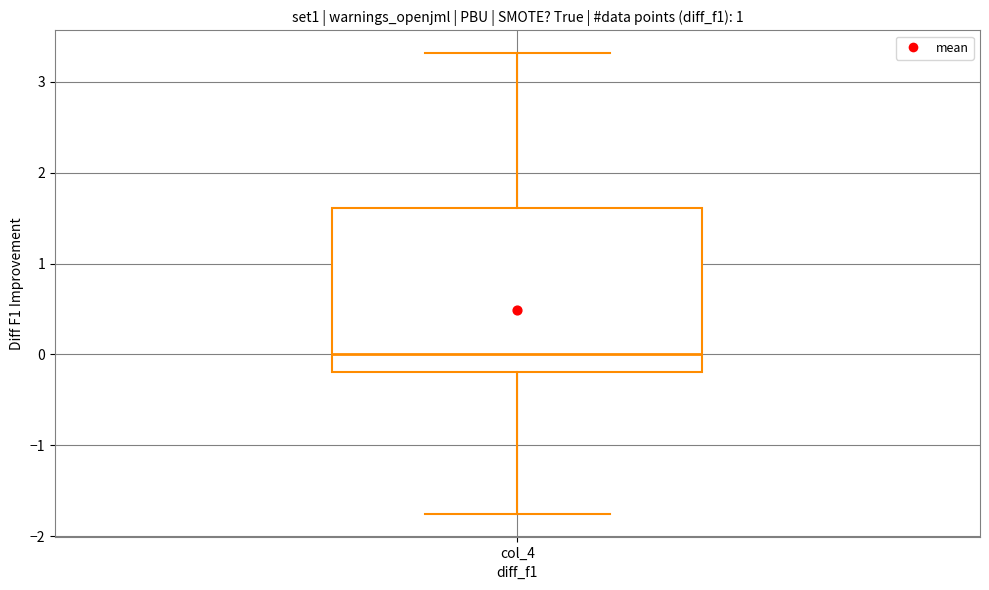

Where is the upper edge of the box for col_4 on the y-axis? The values are not printed on the chart, so give them approximately, as read against the axis.

1.6